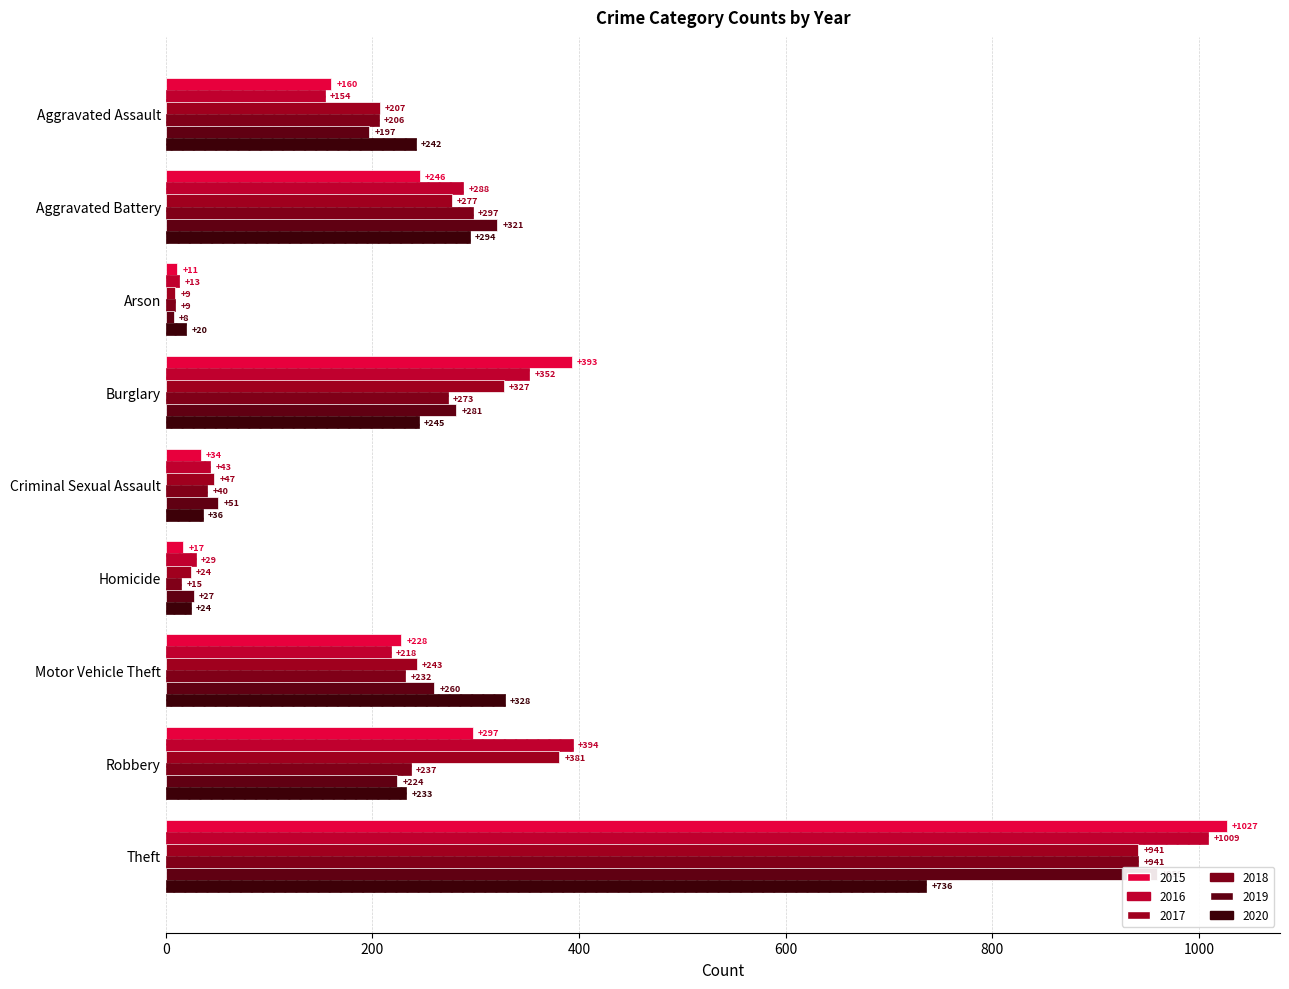

Reading right to left, transcribe all the data shown in this chart.

2015: 1027	297	228	17	34	393	11	246	160
2016: 1009	394	218	29	43	352	13	288	154
2017: 941	381	243	24	47	327	9	277	207
2018: 941	237	232	15	40	273	9	297	206
2019: 959	224	260	27	51	281	8	321	197
2020: 736	233	328	24	36	245	20	294	242